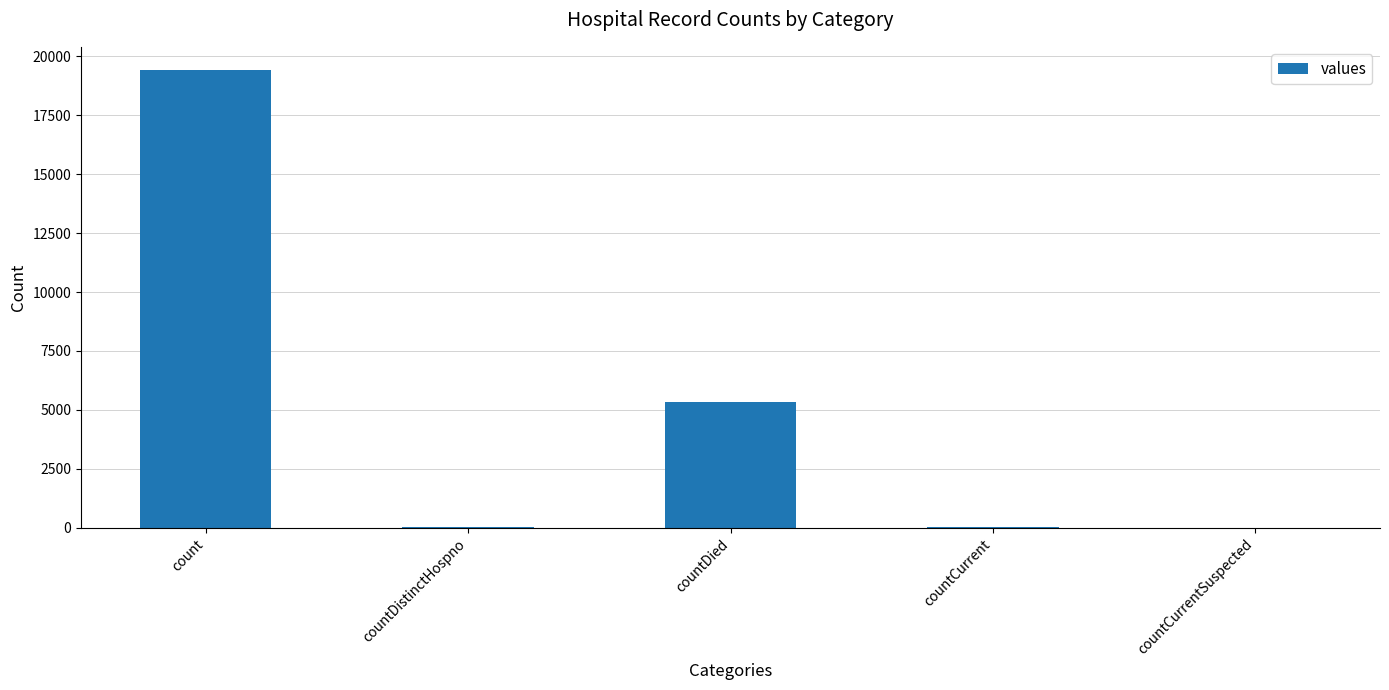

True or false: the data shows 0 at countCurrentSuspected.

True